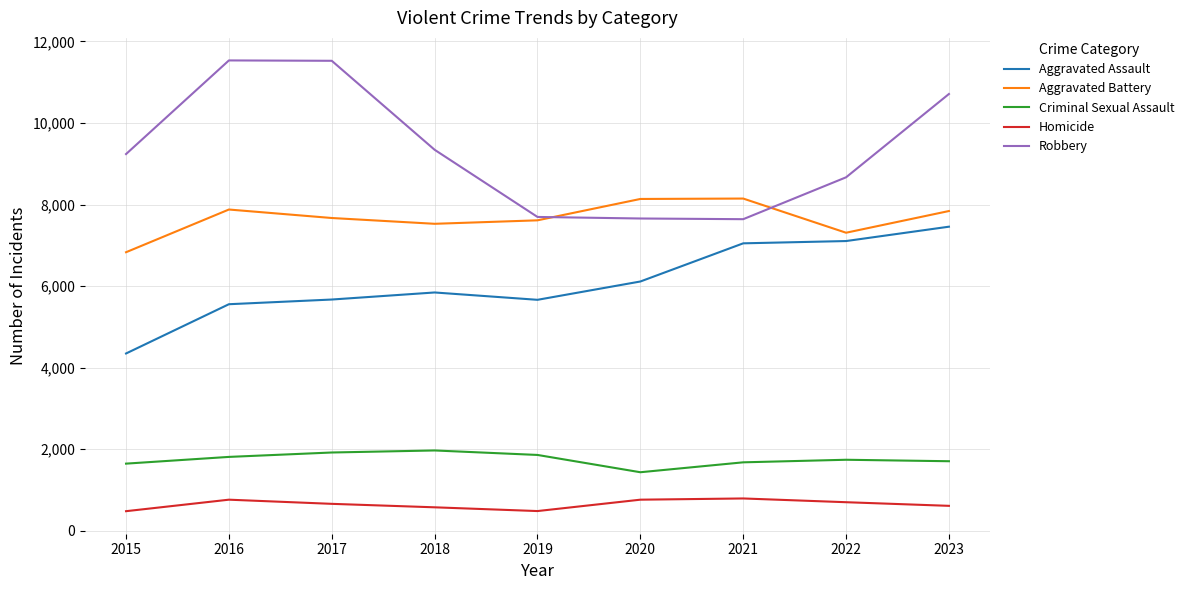

True or false: Aggravated Battery and Criminal Sexual Assault cross at least once.

False